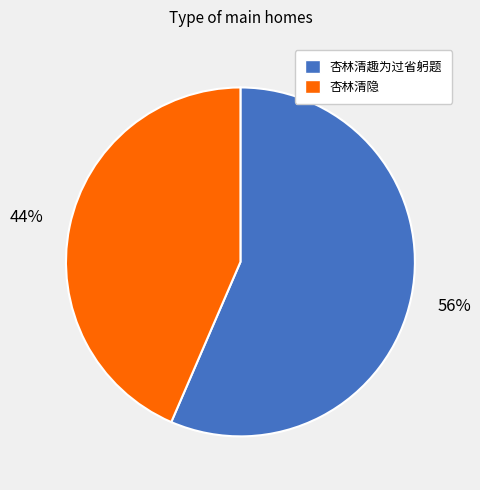

To the nearest percent, what is the average slice percentage?

50%